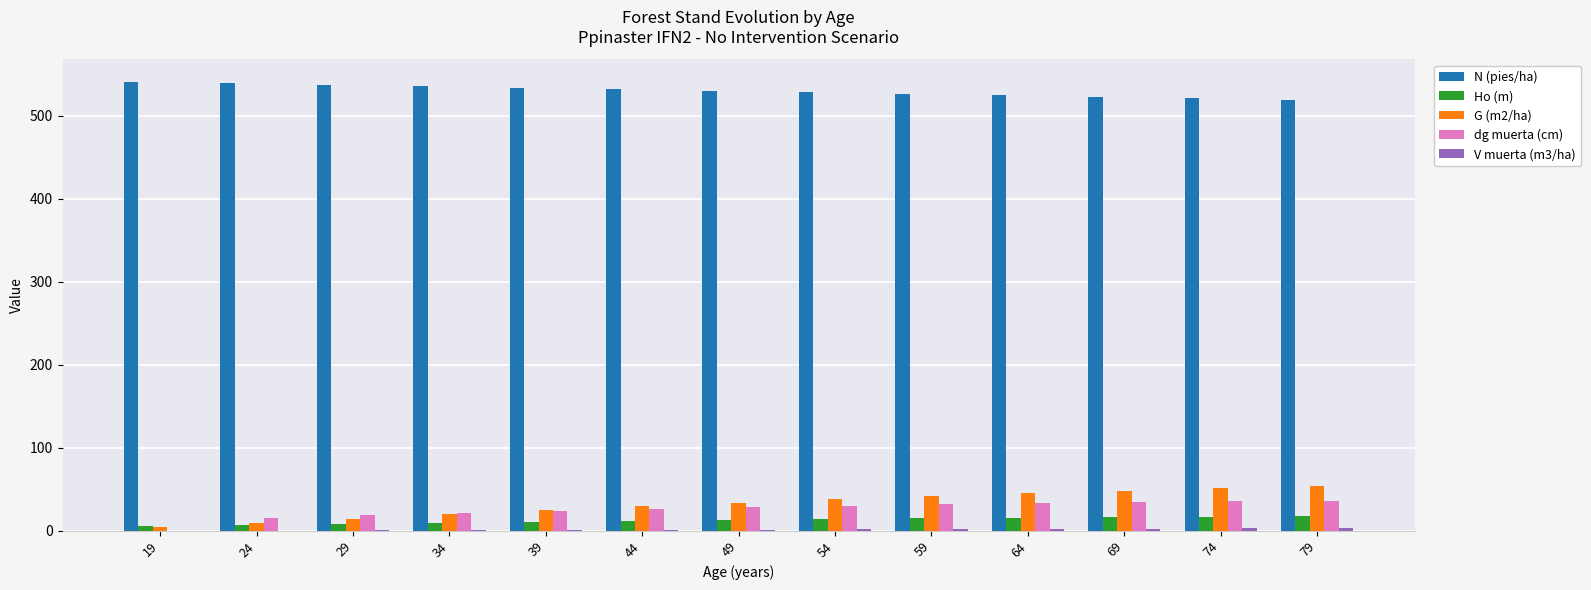

True or false: dg muerta (cm) has a value of 31.9 at 59.

True